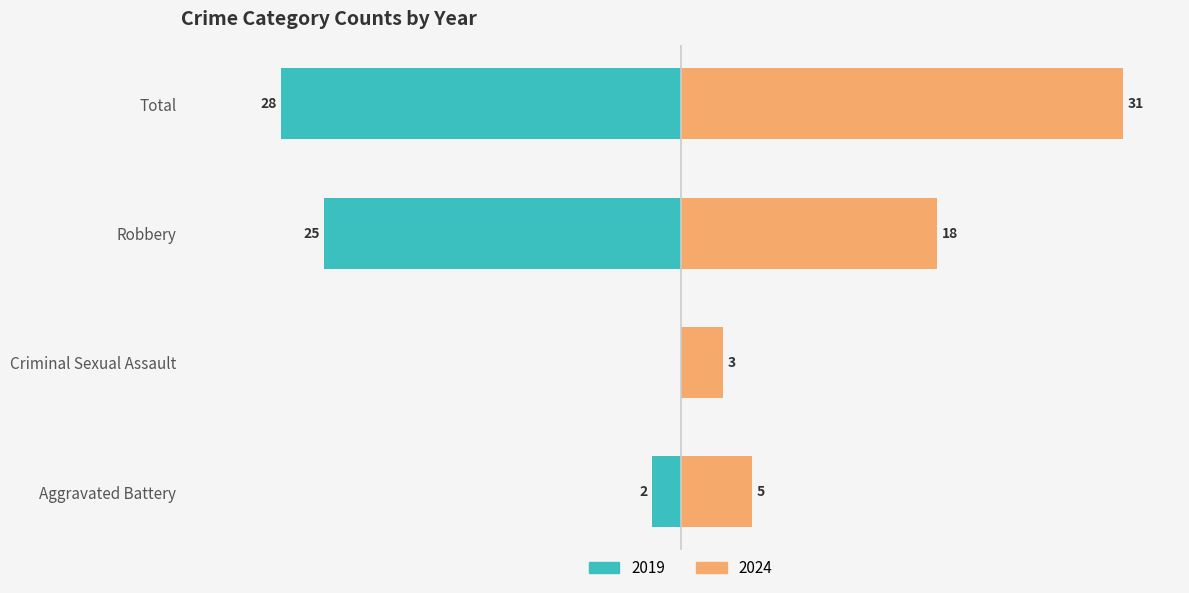

Between Criminal Sexual Assault and Total, which is larger?

Total